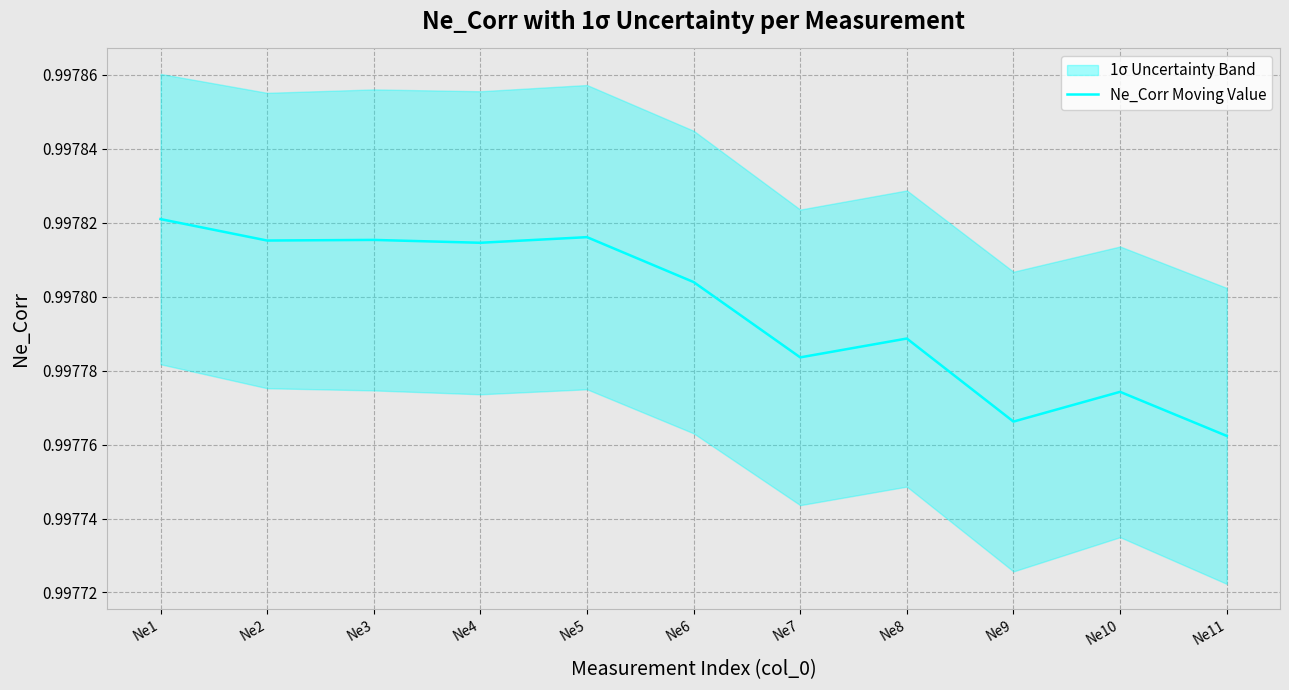

What is the value of the 7th point from the left?

1.0